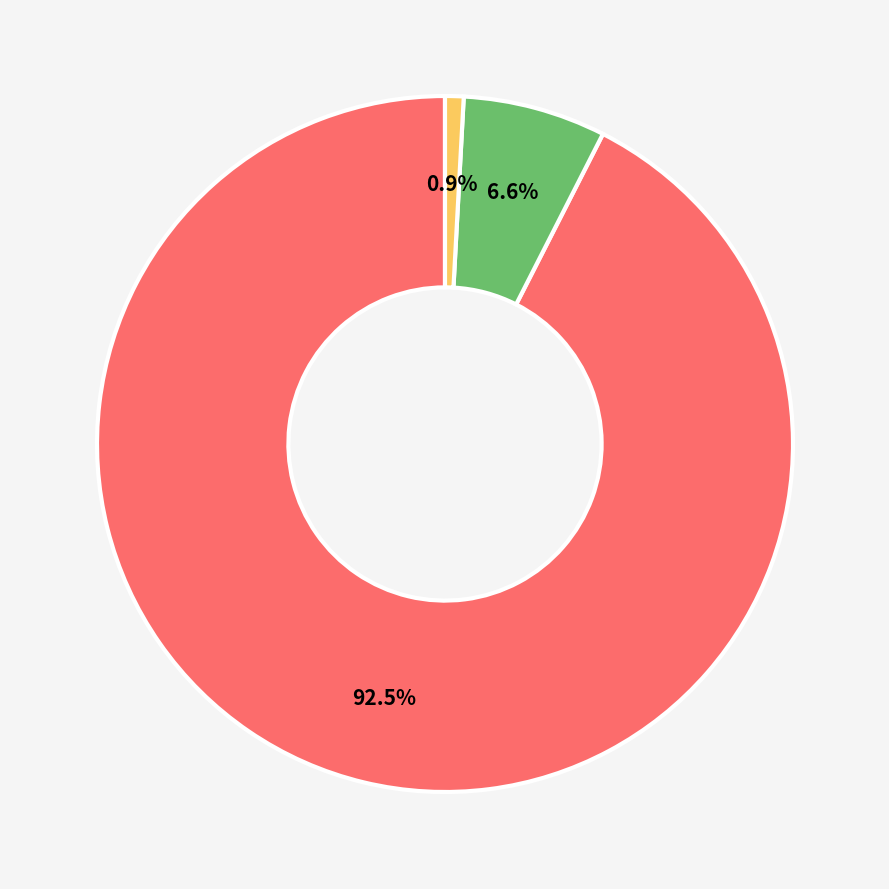

Which category has the biggest portion of the pie?

MSE